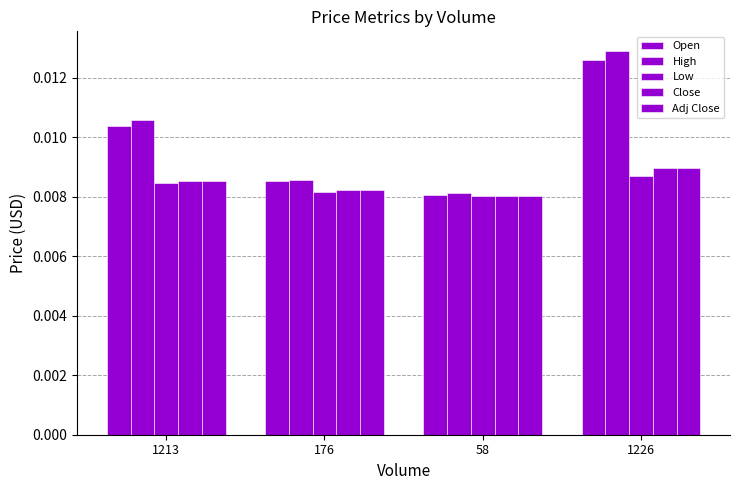

List the labels in order of Adj Close value, smallest first.

58, 176, 1213, 1226